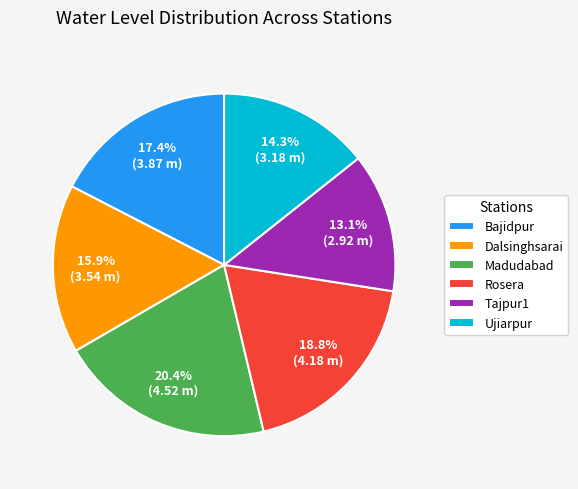

Which has a higher value, Bajidpur or Tajpur1?

Bajidpur